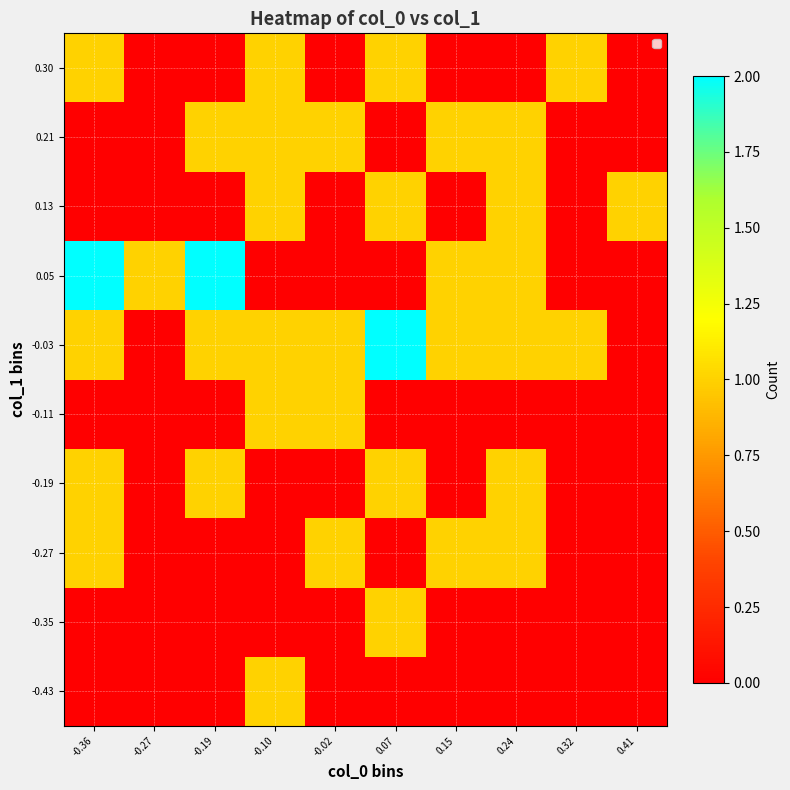

Reading left to right, transcribe all the data shown in this chart.

-0.43: -0.36=0	-0.27=0	-0.19=0	-0.10=1	-0.02=0	0.07=0	0.15=0	0.24=0	0.32=0	0.41=0
-0.35: -0.36=0	-0.27=0	-0.19=0	-0.10=0	-0.02=0	0.07=1	0.15=0	0.24=0	0.32=0	0.41=0
-0.27: -0.36=1	-0.27=0	-0.19=0	-0.10=0	-0.02=1	0.07=0	0.15=1	0.24=1	0.32=0	0.41=0
-0.19: -0.36=1	-0.27=0	-0.19=1	-0.10=0	-0.02=0	0.07=1	0.15=0	0.24=1	0.32=0	0.41=0
-0.11: -0.36=0	-0.27=0	-0.19=0	-0.10=1	-0.02=1	0.07=0	0.15=0	0.24=0	0.32=0	0.41=0
-0.03: -0.36=1	-0.27=0	-0.19=1	-0.10=1	-0.02=1	0.07=2	0.15=1	0.24=1	0.32=1	0.41=0
0.05: -0.36=2	-0.27=1	-0.19=2	-0.10=0	-0.02=0	0.07=0	0.15=1	0.24=1	0.32=0	0.41=0
0.13: -0.36=0	-0.27=0	-0.19=0	-0.10=1	-0.02=0	0.07=1	0.15=0	0.24=1	0.32=0	0.41=1
0.21: -0.36=0	-0.27=0	-0.19=1	-0.10=1	-0.02=1	0.07=0	0.15=1	0.24=1	0.32=0	0.41=0
0.30: -0.36=1	-0.27=0	-0.19=0	-0.10=1	-0.02=0	0.07=1	0.15=0	0.24=0	0.32=1	0.41=0